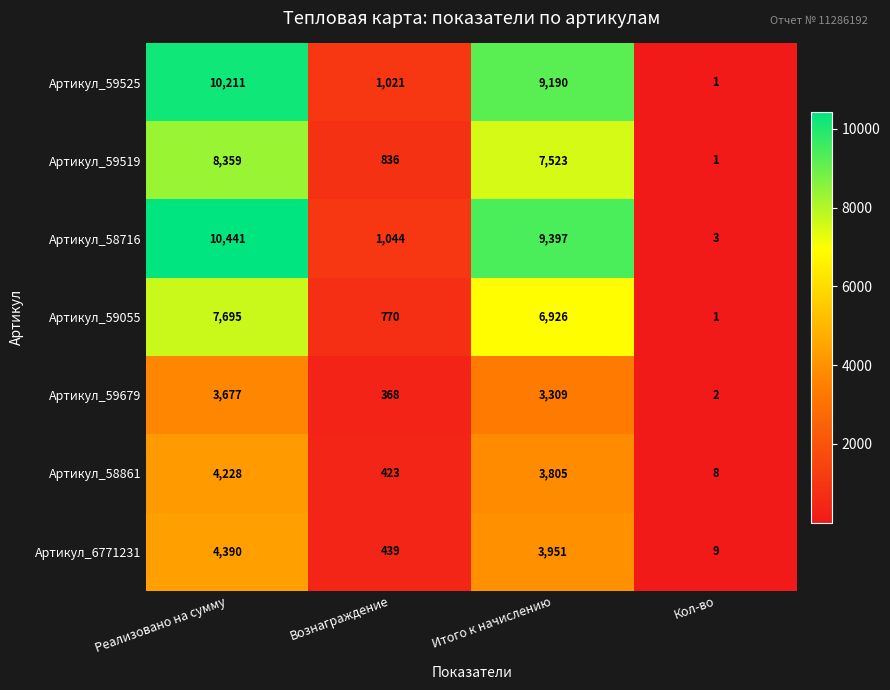

Reading left to right, list all the values displayed in this chart.

Артикул_59525: 10211	1021	9190	1
Артикул_59519: 8359	836	7523	1
Артикул_58716: 10441	1044	9397	3
Артикул_59055: 7695	770	6926	1
Артикул_59679: 3677	368	3309	2
Артикул_58861: 4228	423	3805	8
Артикул_6771231: 4390	439	3951	9